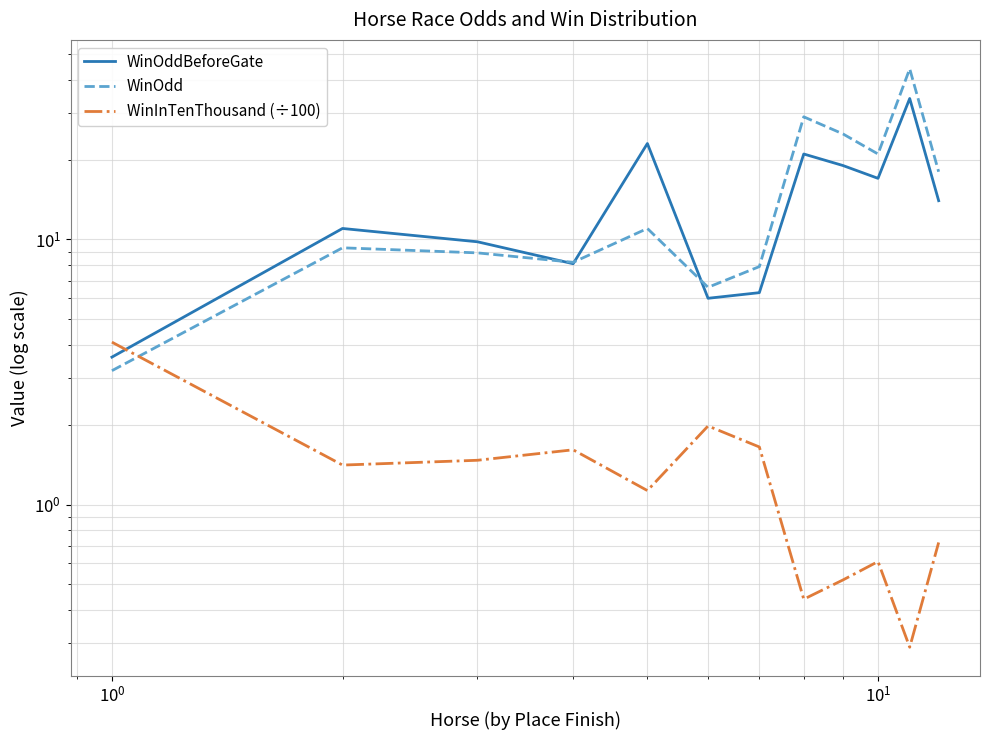

How many interior local peaks does the WinOdd series have?

4